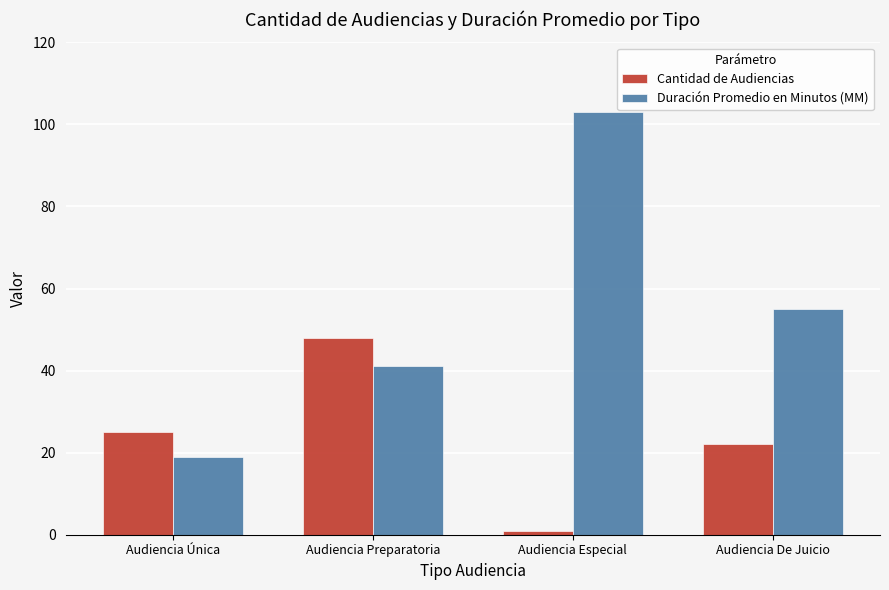

At which category does the chart reach its minimum across all series?

Audiencia Especial